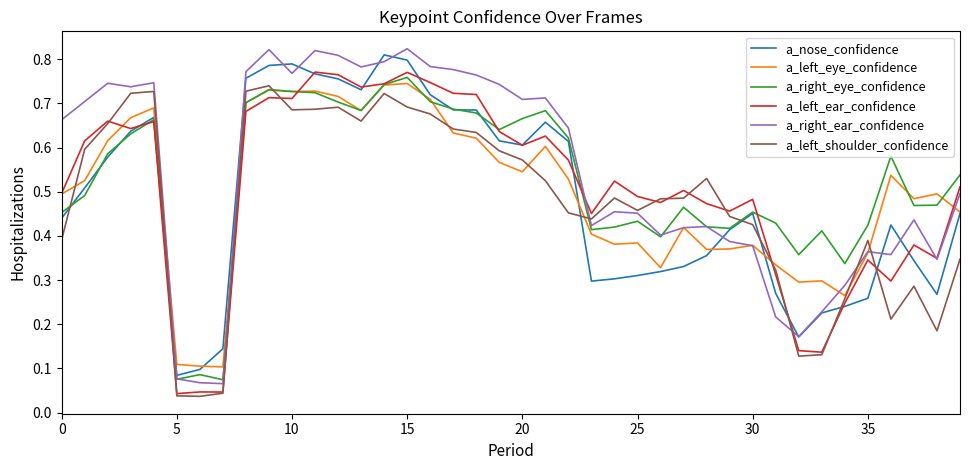

Which series has the widest spread of values?

a_right_ear_confidence